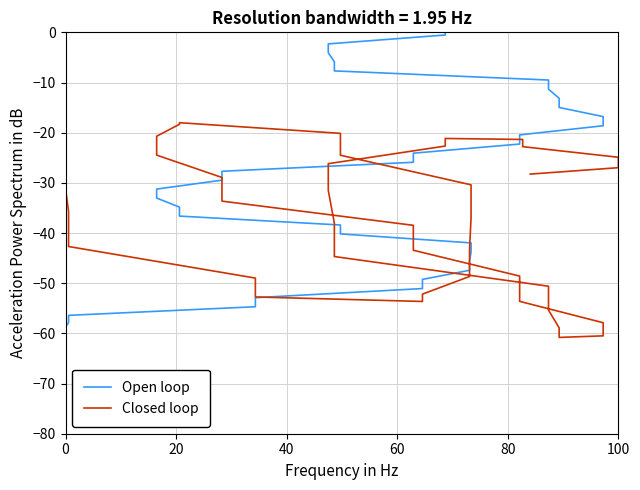

What is the label of the 21st point from the left?

20